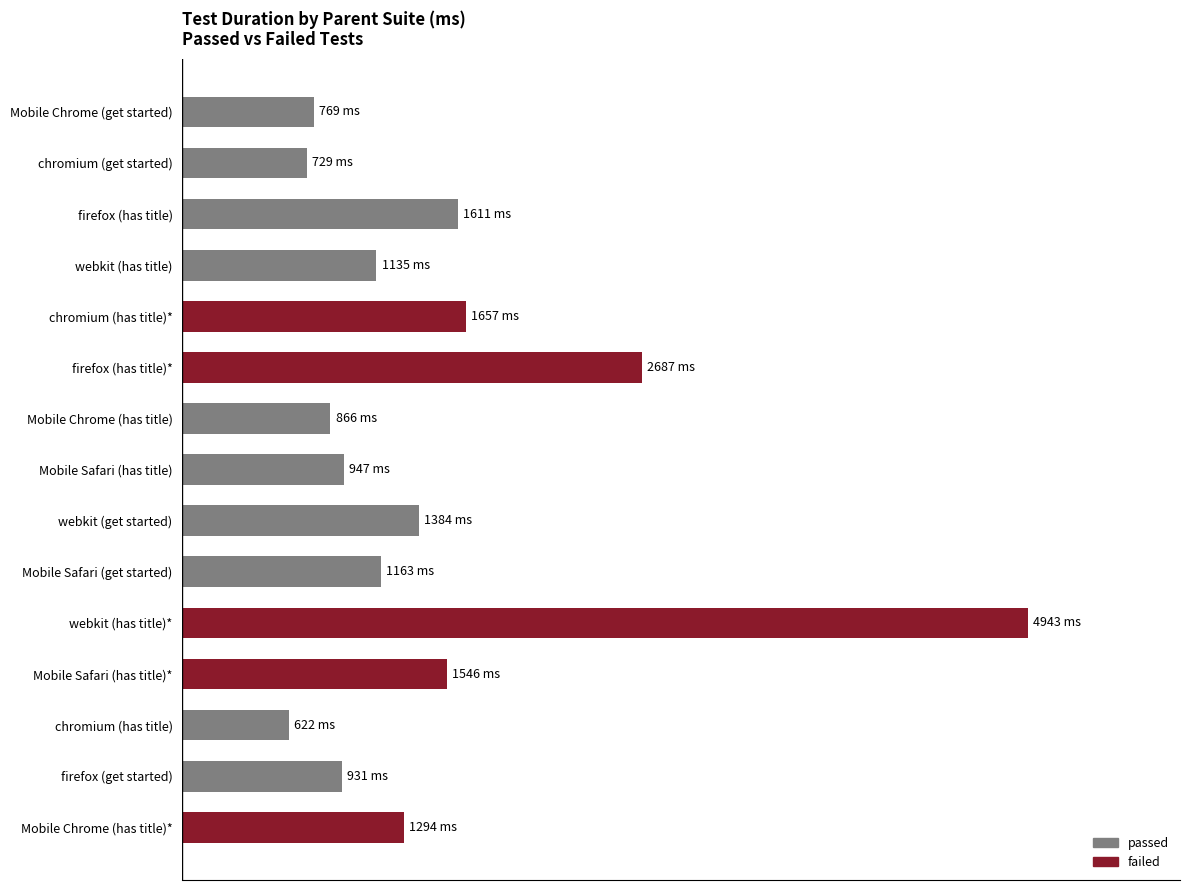

What is the change in value from webkit (has title)* to chromium (has title)?

-4321